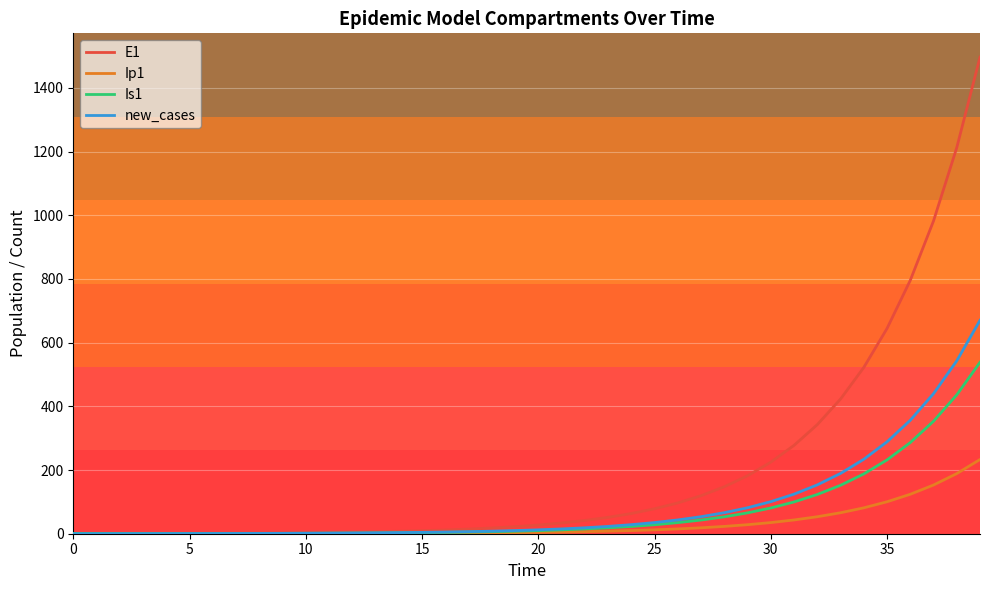

Which series has the largest total across all categories?

E1